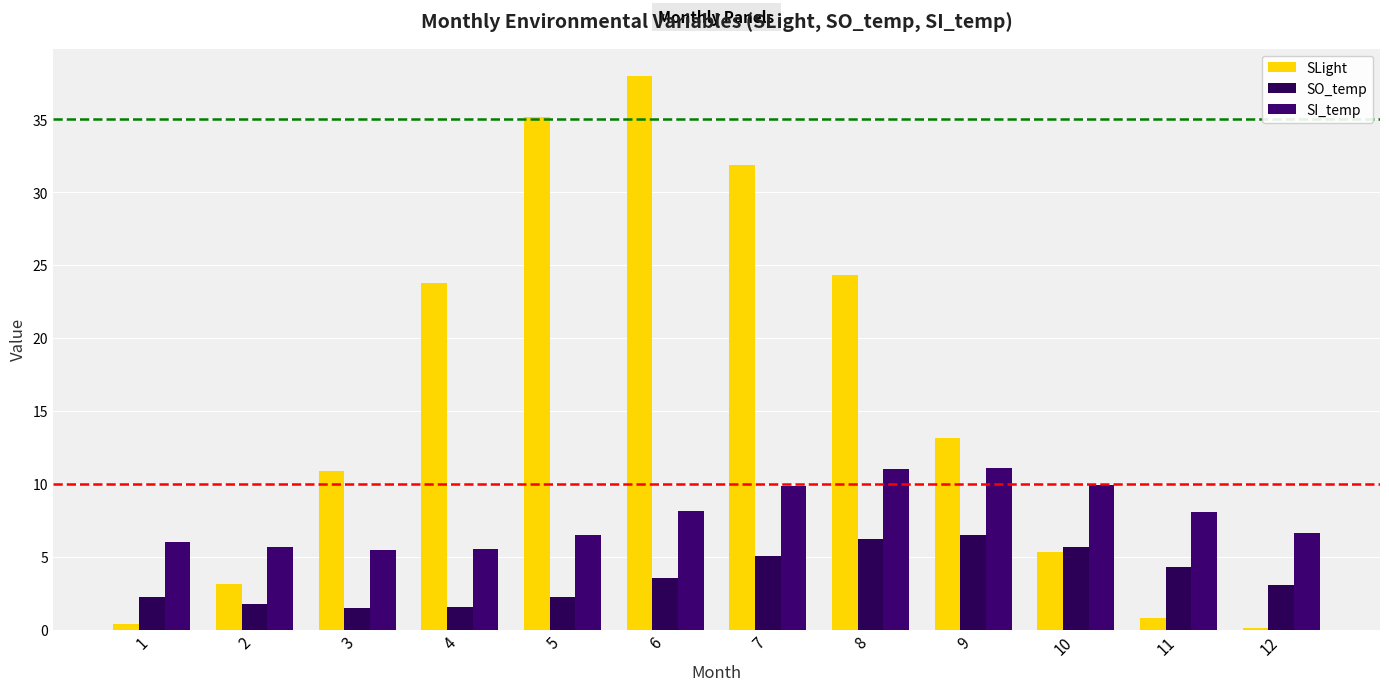

How many groups of bars are there?

12